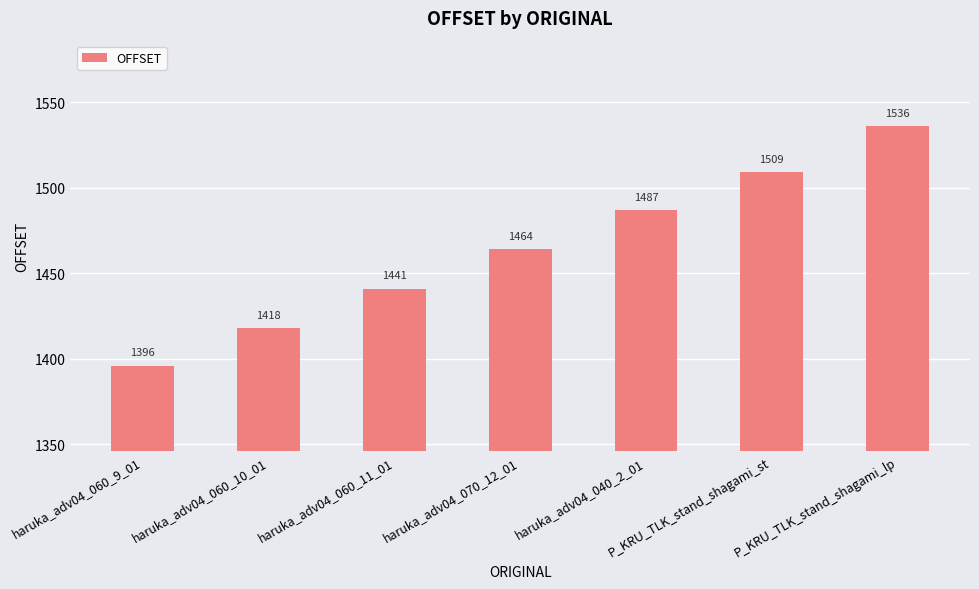

What is the maximum value shown in the chart?

1536